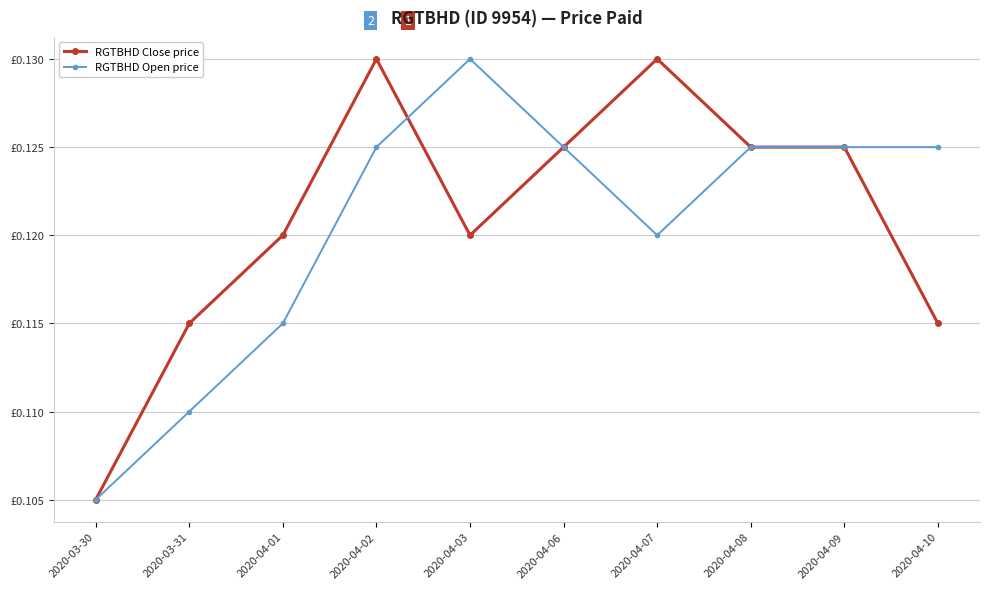

Is this an area chart (filled region under the line)?

No